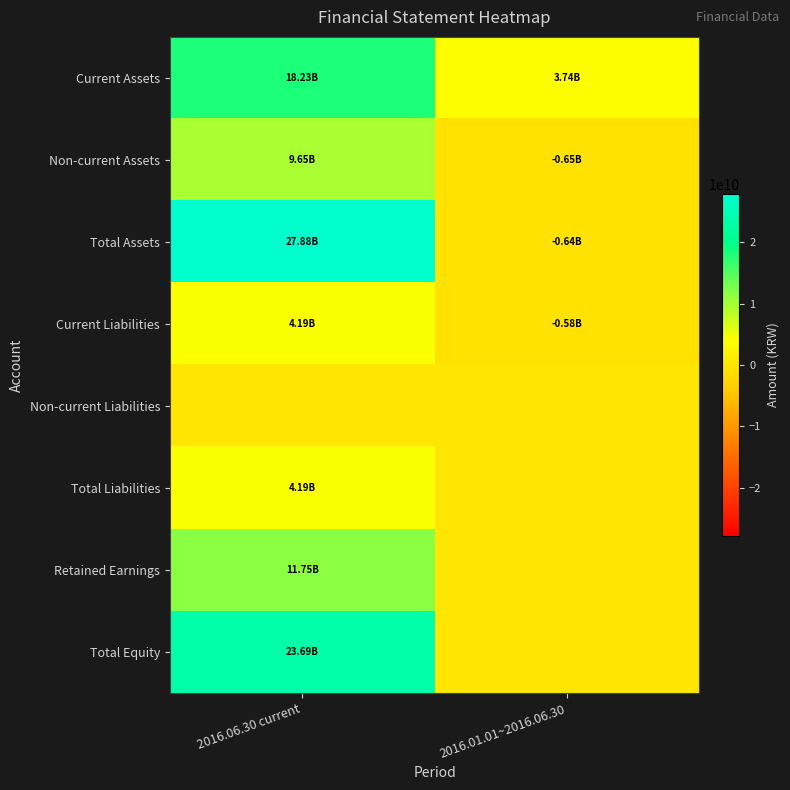

Count the number of data series in this chart.

8